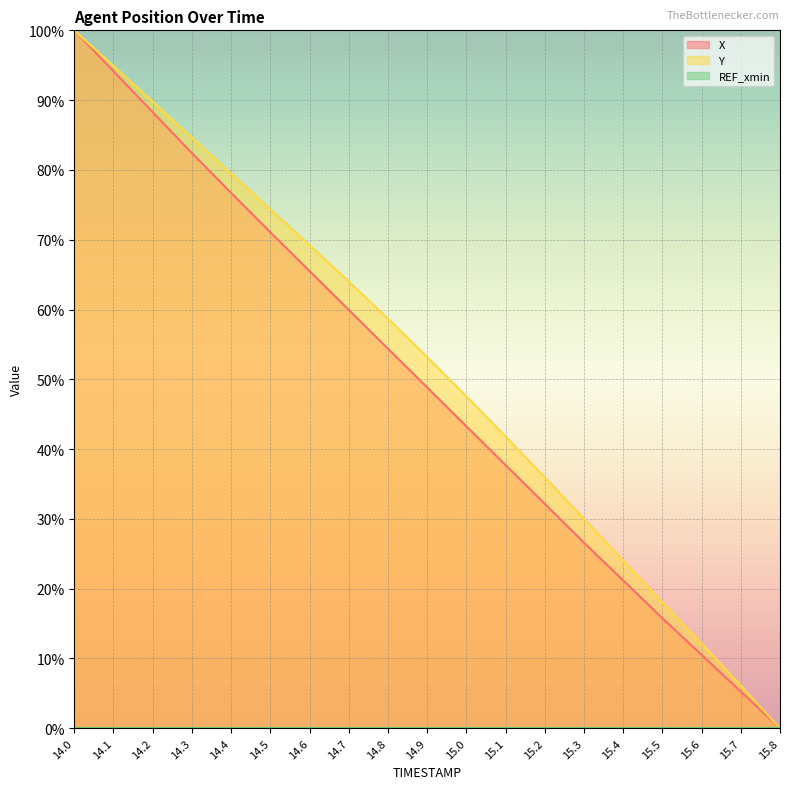

Which category has the highest value in the Y series?

14.0